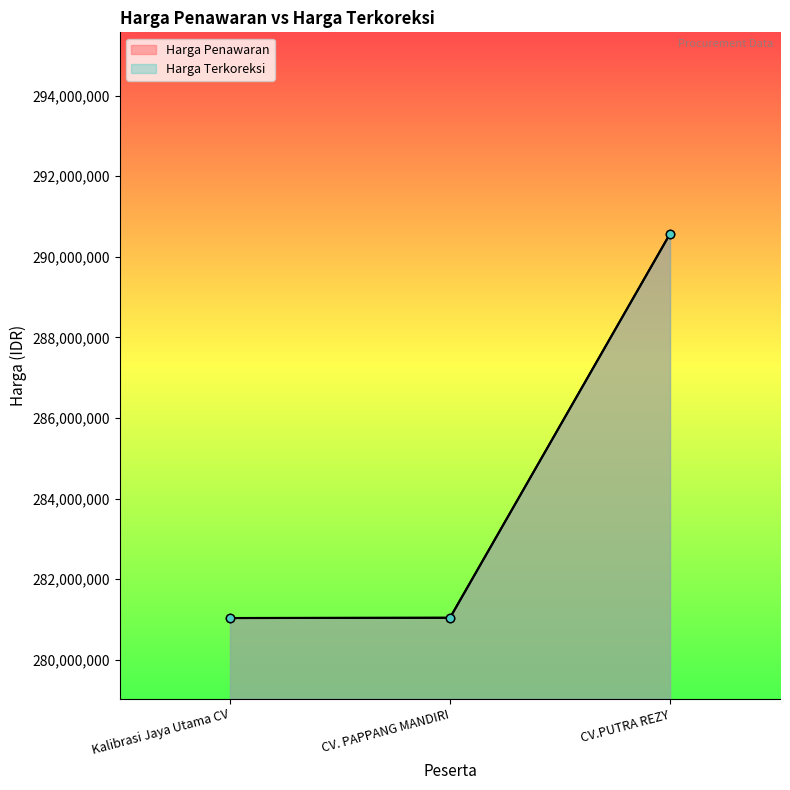

How many values in the Harga Terkoreksi series exceed 281041491?

2